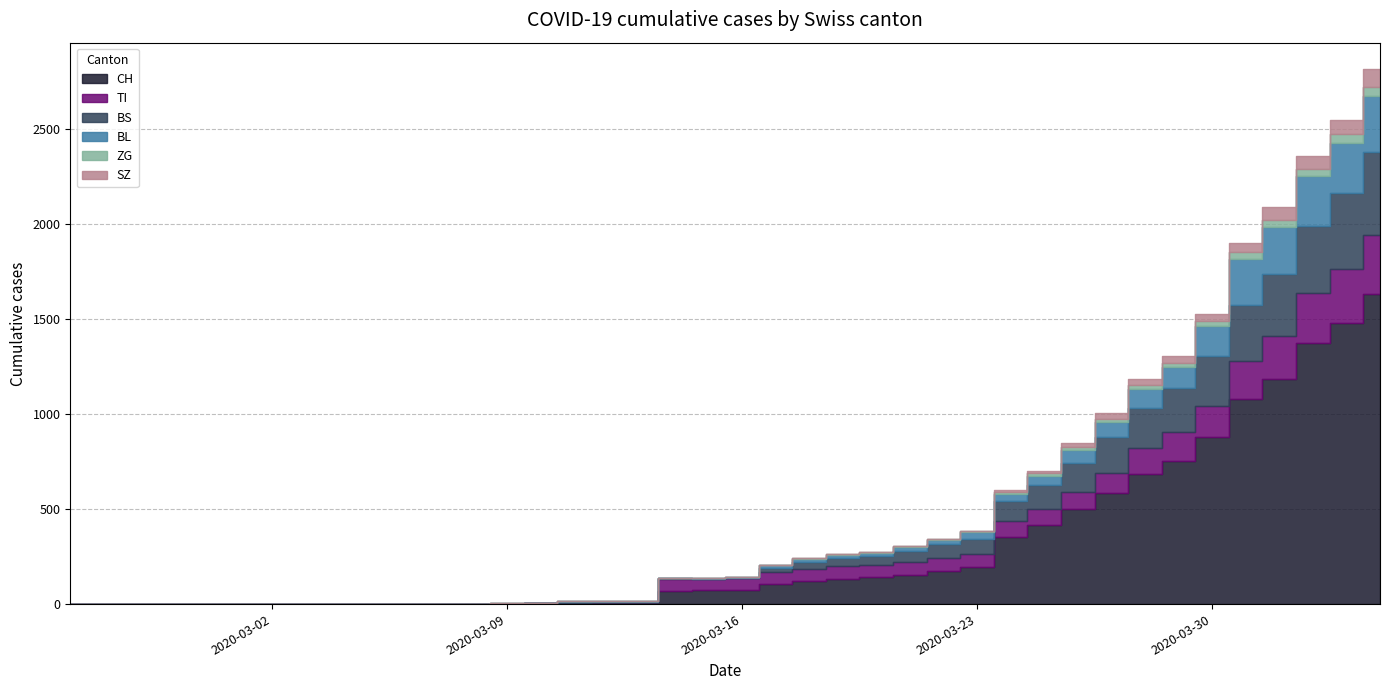

List the labels in order of ZG value, largest first.

2020-04-04, 2020-04-03, 2020-04-02, 2020-04-01, 2020-03-31, 2020-03-30, 2020-03-28, 2020-03-29, 2020-03-25, 2020-03-26, 2020-03-27, 2020-03-24, 2020-03-18, 2020-03-19, 2020-03-20, 2020-03-21, 2020-03-22, 2020-03-23, 2020-03-17, 2020-02-25, 2020-02-26, 2020-02-27, 2020-02-28, 2020-02-29, 2020-03-01, 2020-03-02, 2020-03-03, 2020-03-04, 2020-03-05, 2020-03-06, 2020-03-07, 2020-03-08, 2020-03-09, 2020-03-10, 2020-03-11, 2020-03-12, 2020-03-13, 2020-03-14, 2020-03-15, 2020-03-16